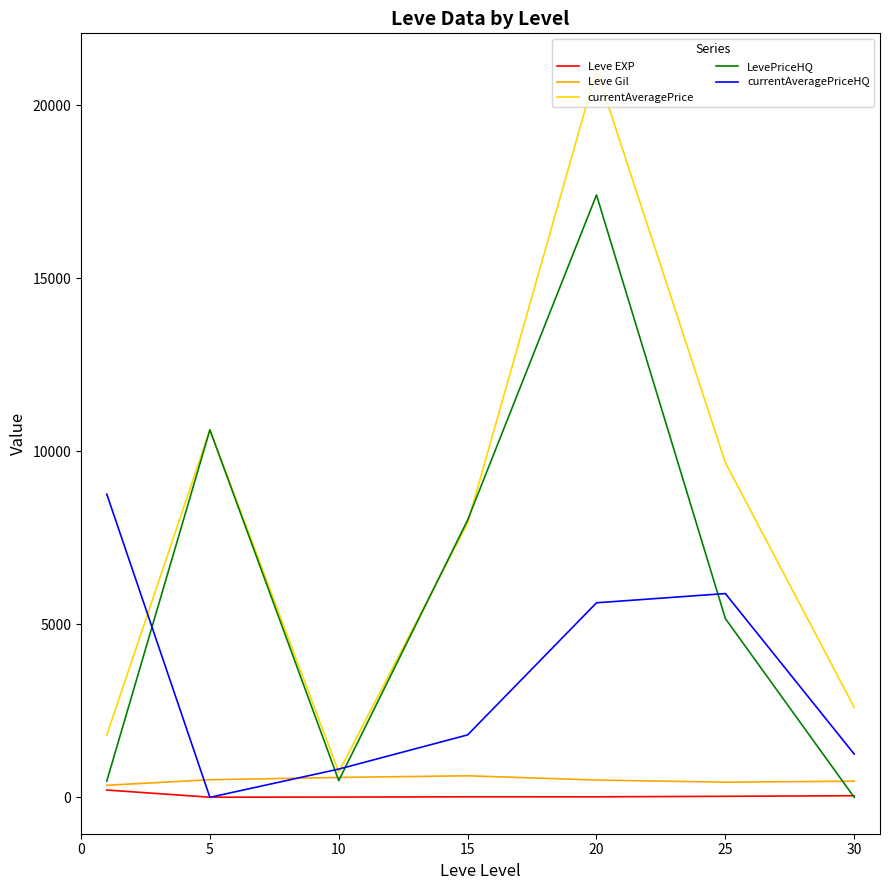

Does the chart have visible grid lines?

No